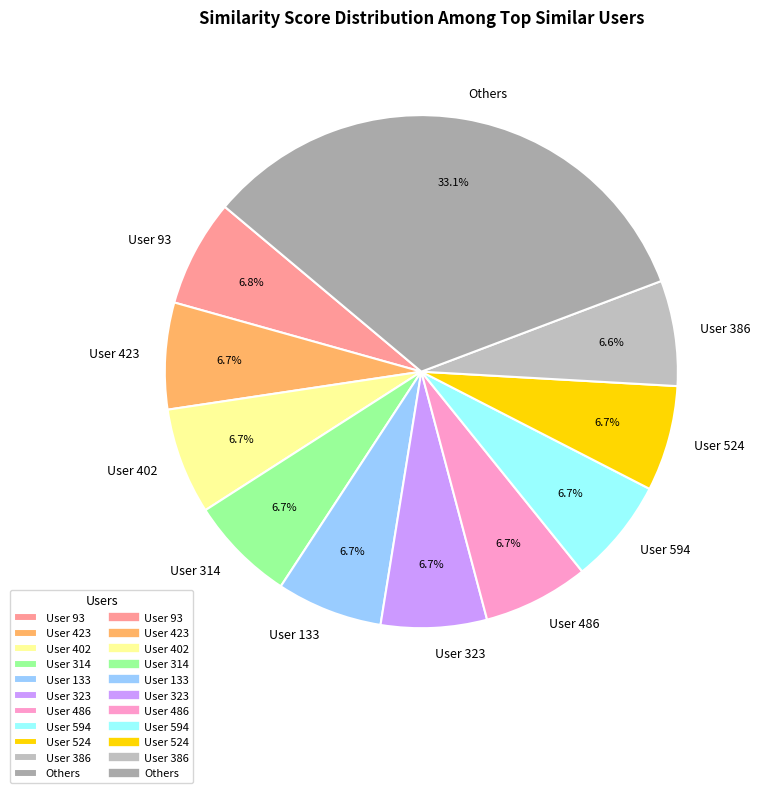

Is there any slice that represents more than half of the pie?

No